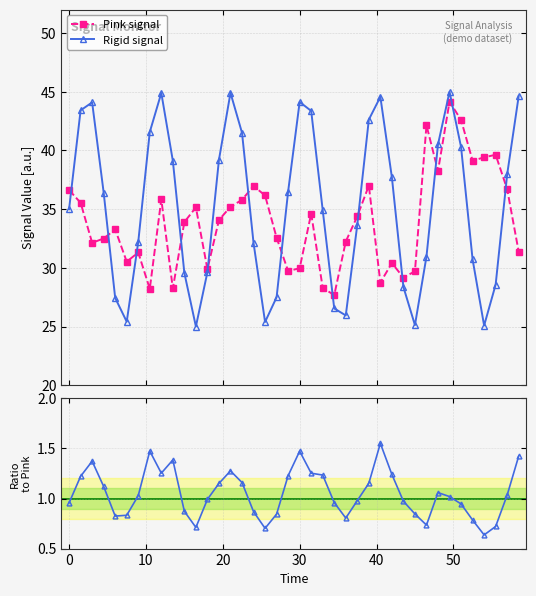

In Rigid signal, how many points are higher than both neighbors (excluding endpoints)?

6